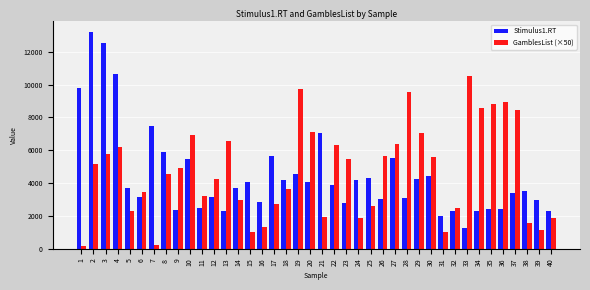

Which series has the largest total across all categories?

GamblesList (×50)